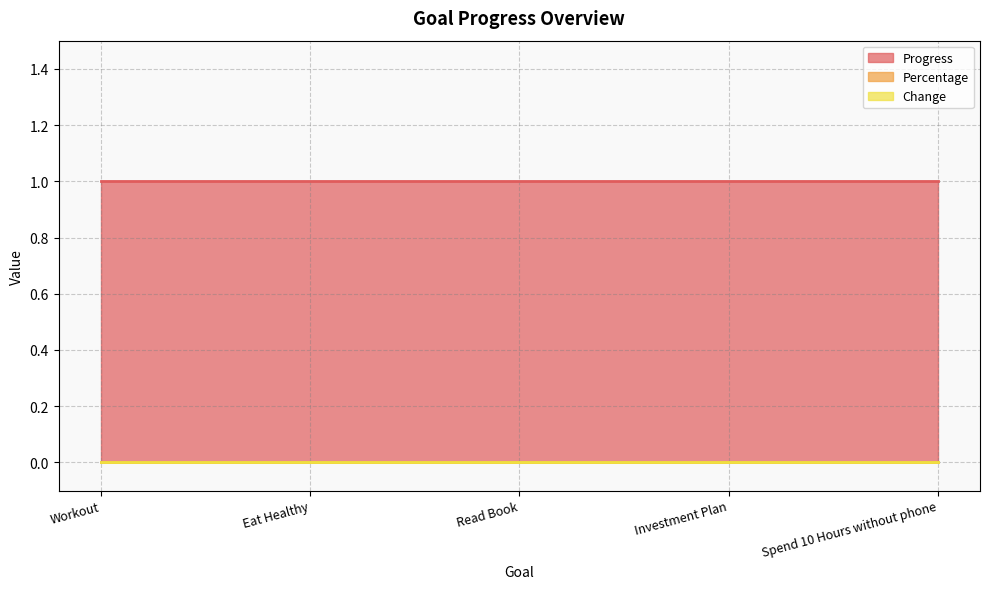

What are all the series names shown in the legend?

Progress, Percentage, Change